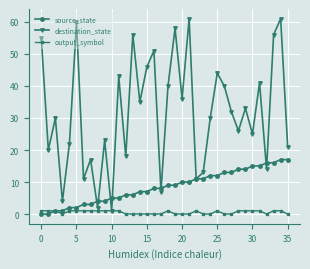

What are all the series names shown in the legend?

source_state, destination_state, output_symbol